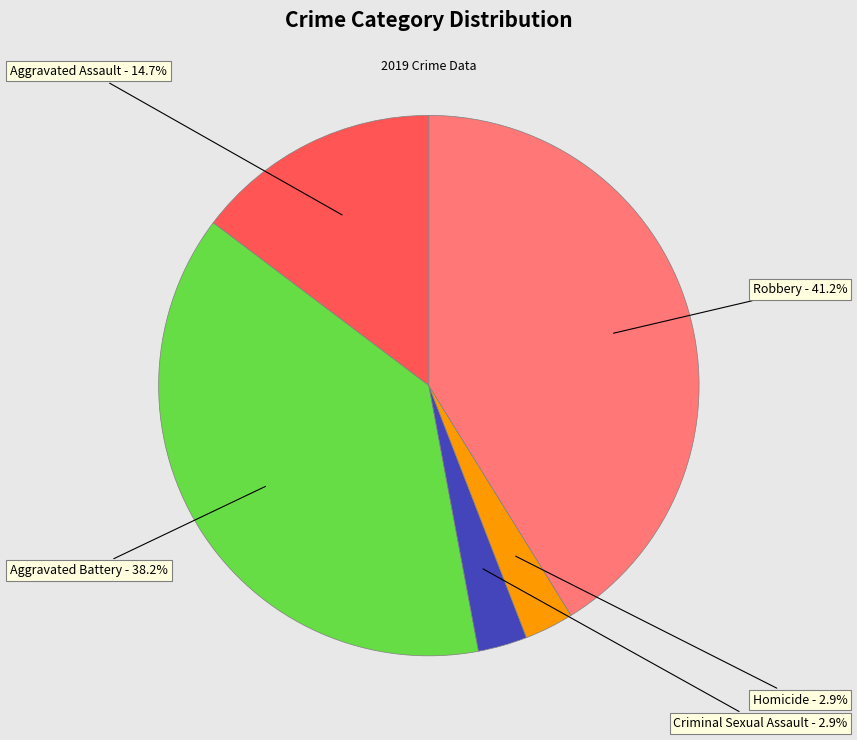

Is there any slice that represents more than half of the pie?

No